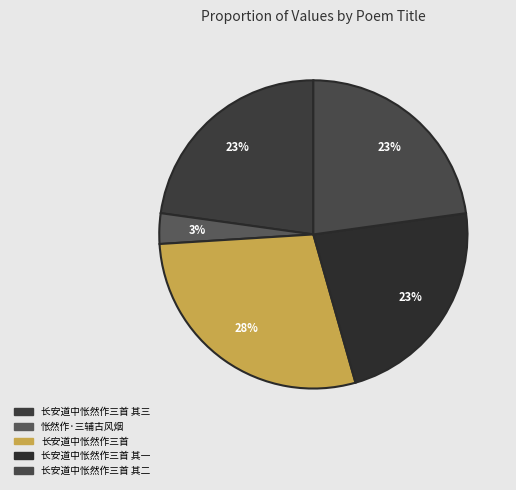

How many slices are in this pie chart?

5